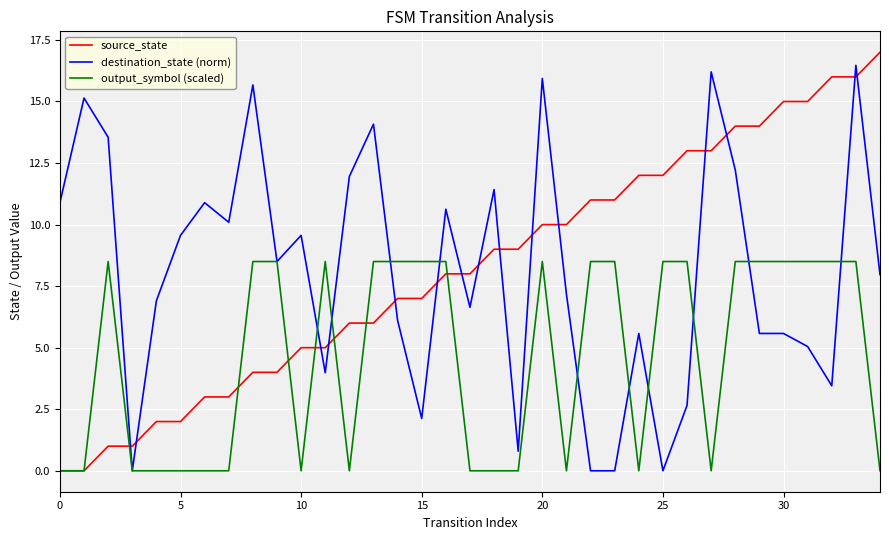

What is the maximum value shown in the chart?

17.0